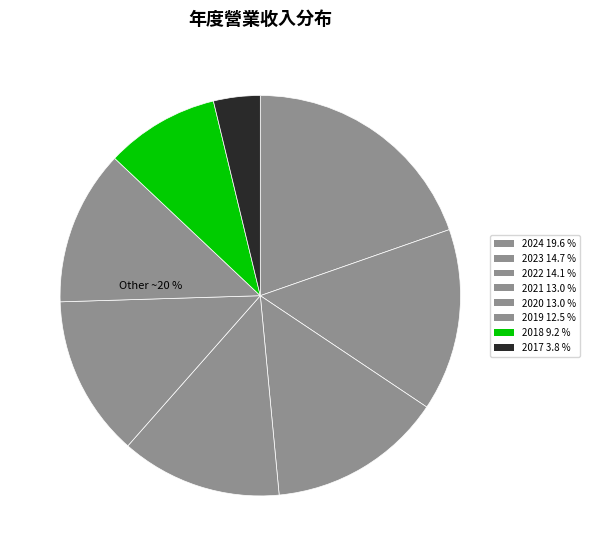

Combined, do 2018 and 2019 account for over 50%?

No